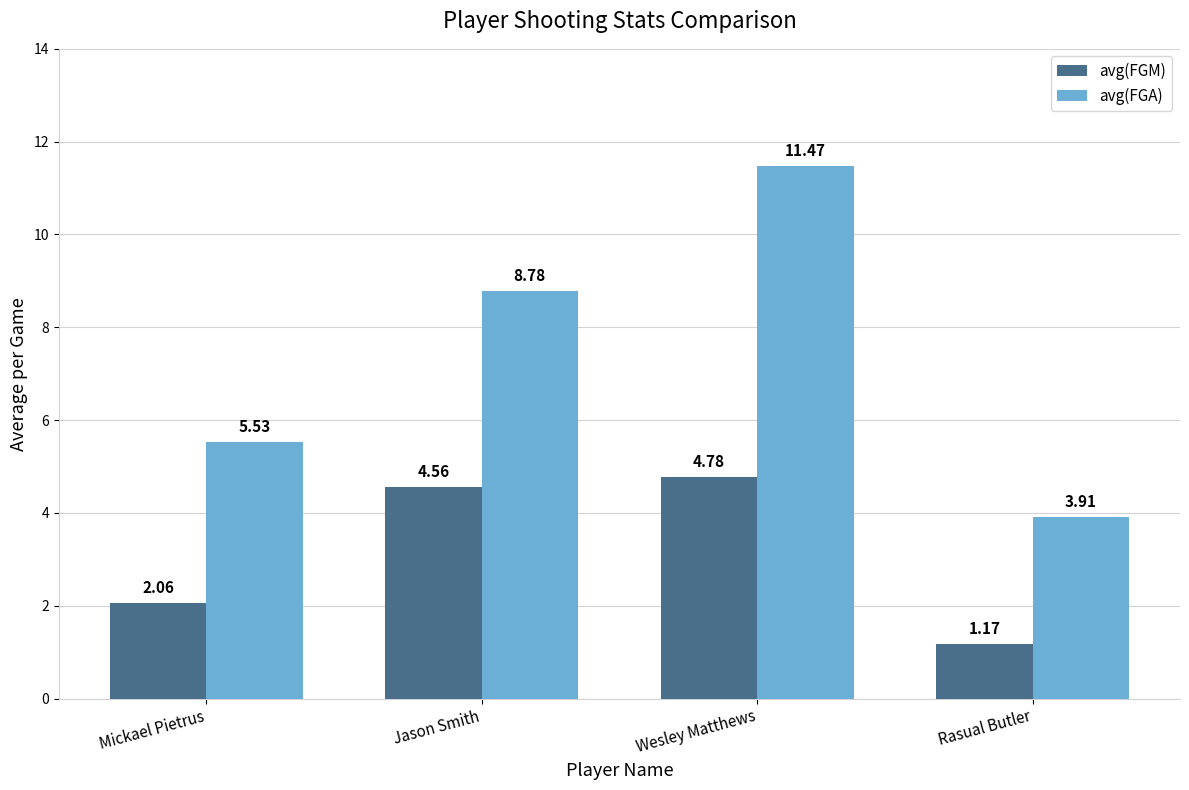

The value of avg(FGM) at Mickael Pietrus is 3.6. True or false?

False